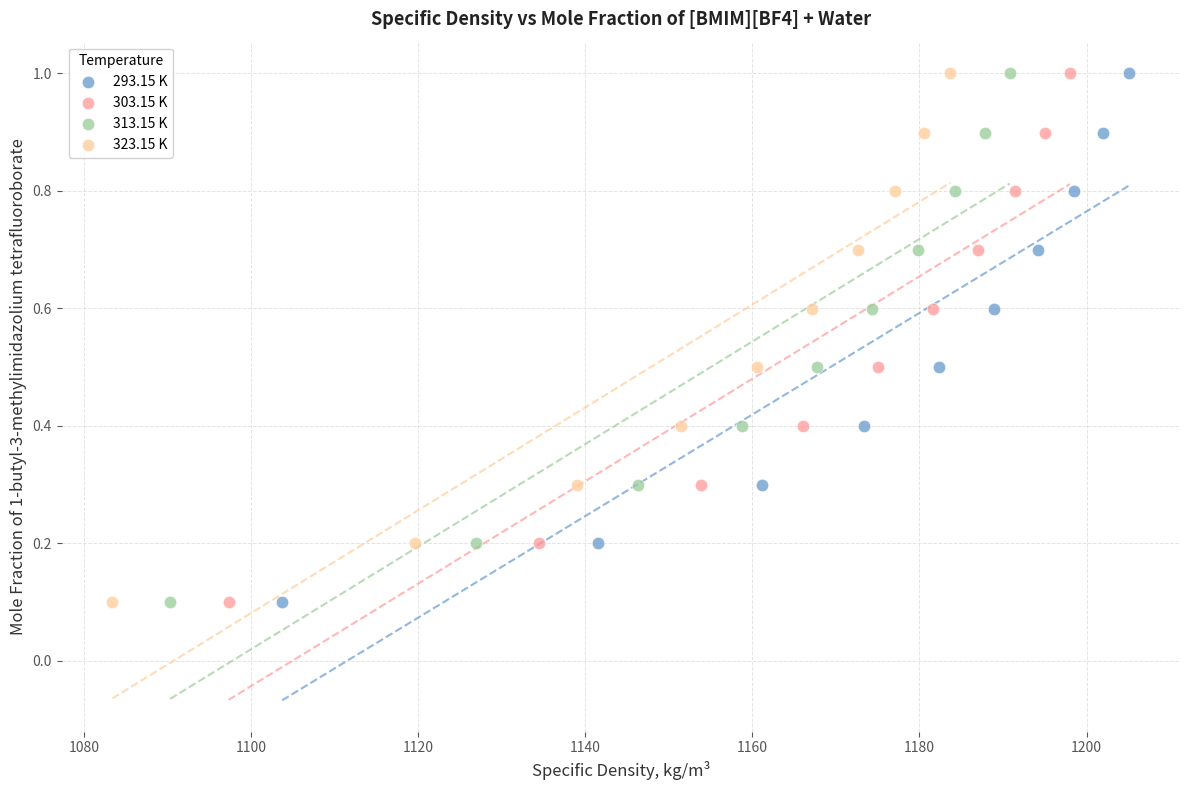

What are all the series names shown in the legend?

293.15 K, 303.15 K, 313.15 K, 323.15 K